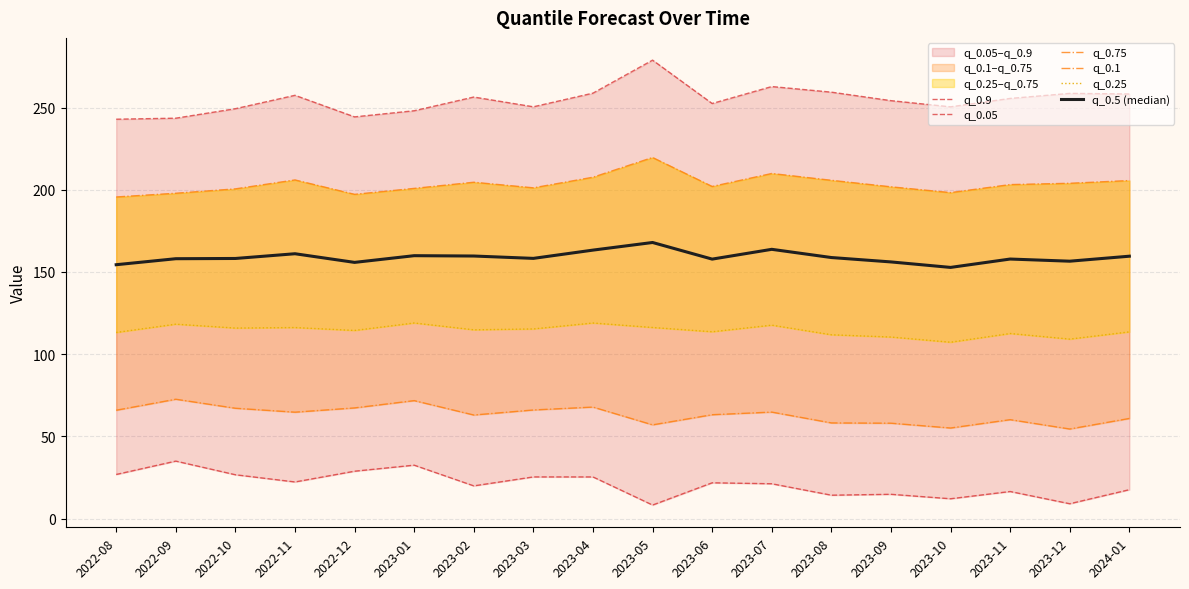

At which category does the chart reach its minimum across all series?

2023-05